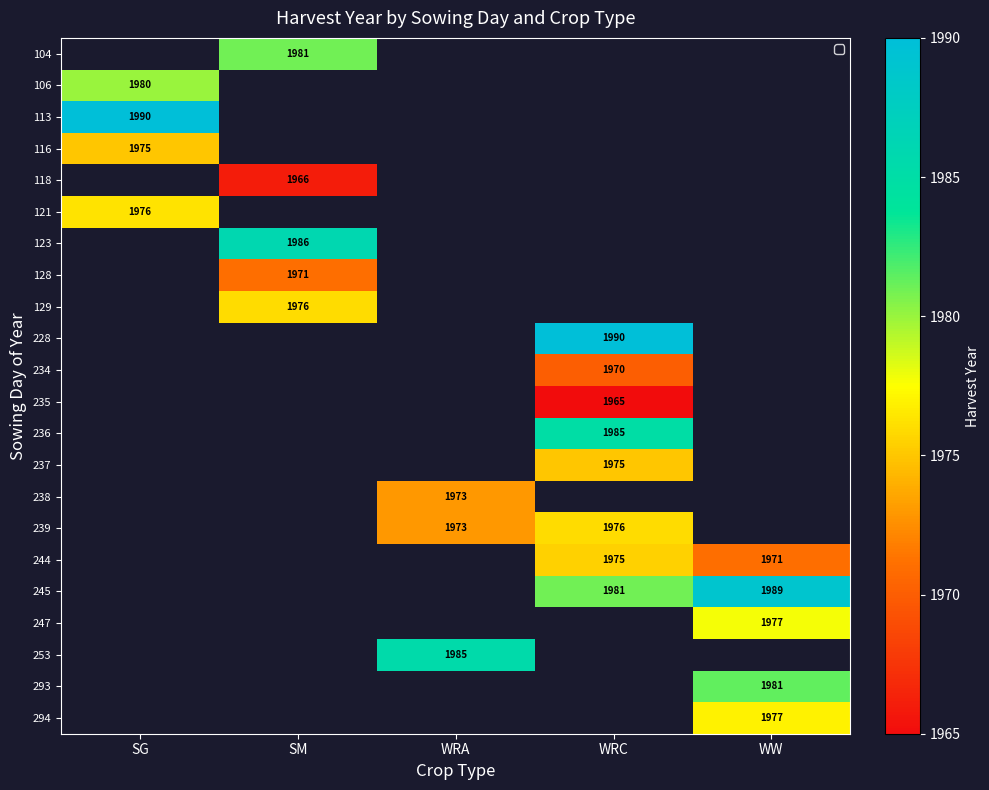

Between WRC and SM, which is larger?

SM